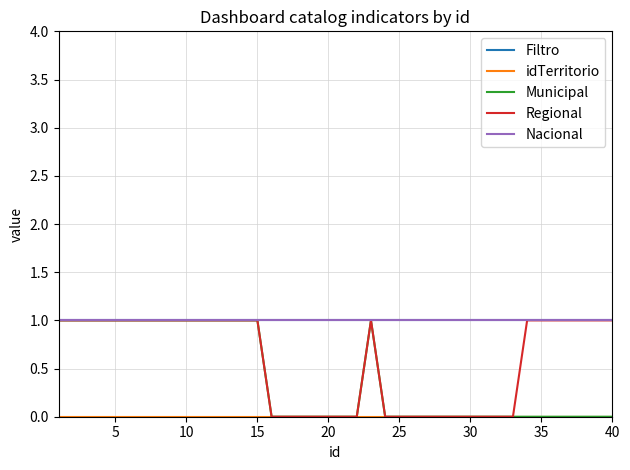

True or false: idTerritorio and Nacional intersect in this chart.

False